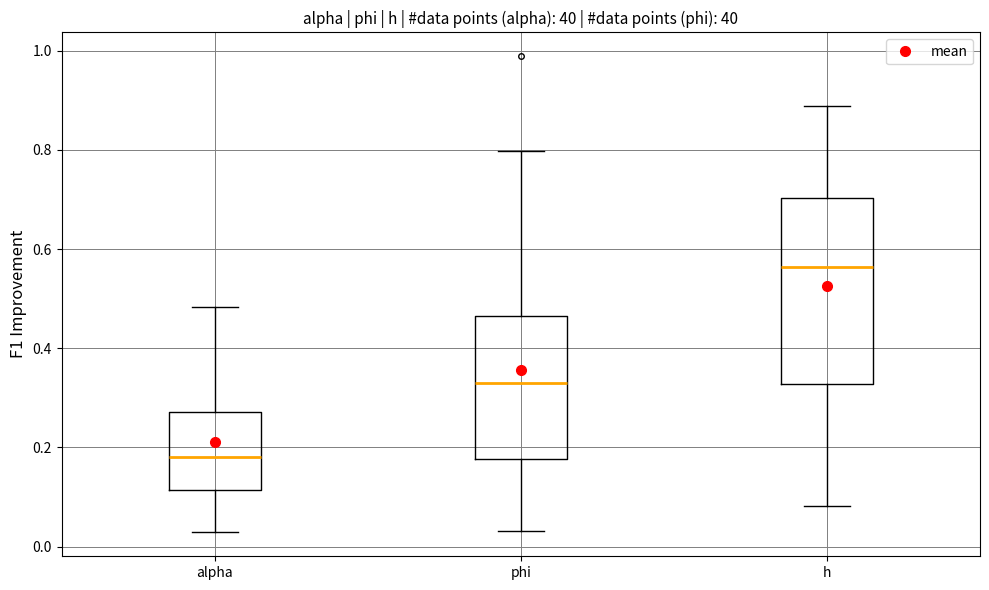

Comparing the boxes themselves (not the whiskers), which one is the tallest?

h